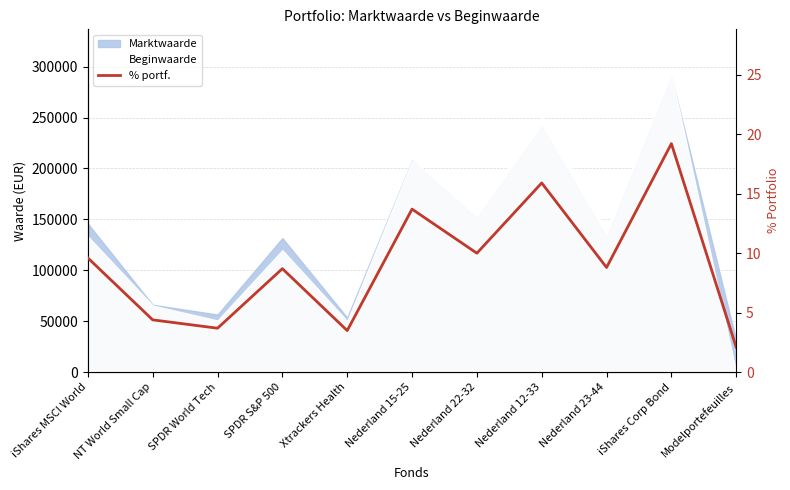

What is the approximate value at Nederland 22-32?

10.0